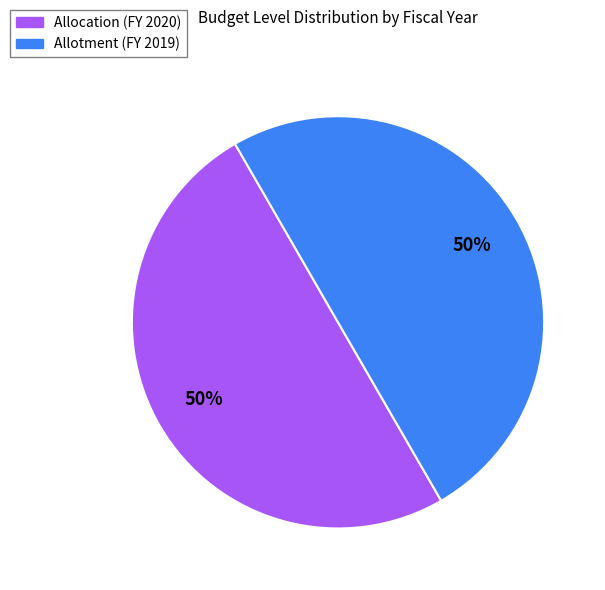

To the nearest percent, what portion does Allotment represent?

50%